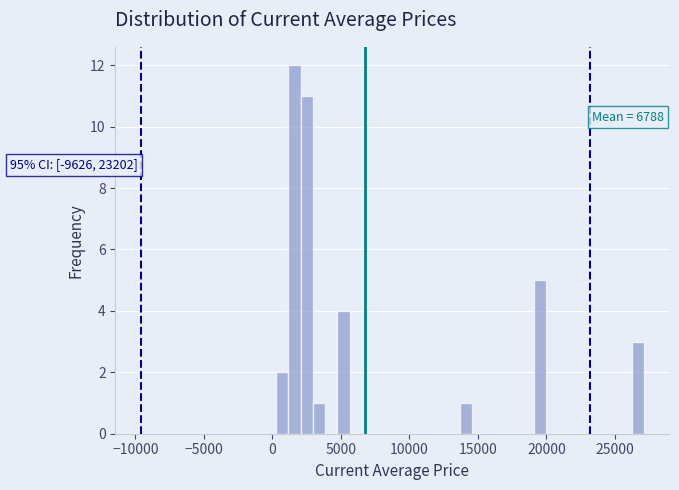

Around what value on the x-axis is the tallest bar? Give the approximate position of its centre, as read against the axis.

1500